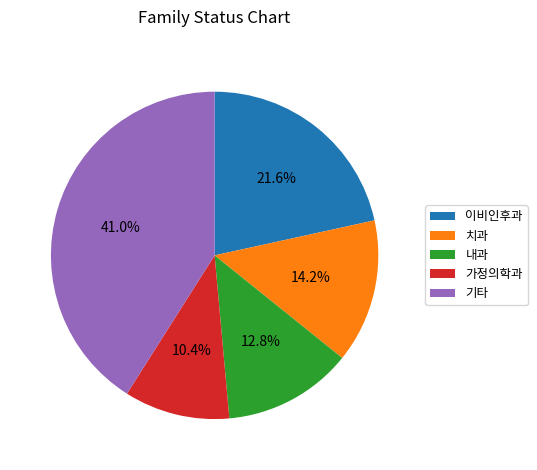

Which category has the smallest portion of the pie?

가정의학과